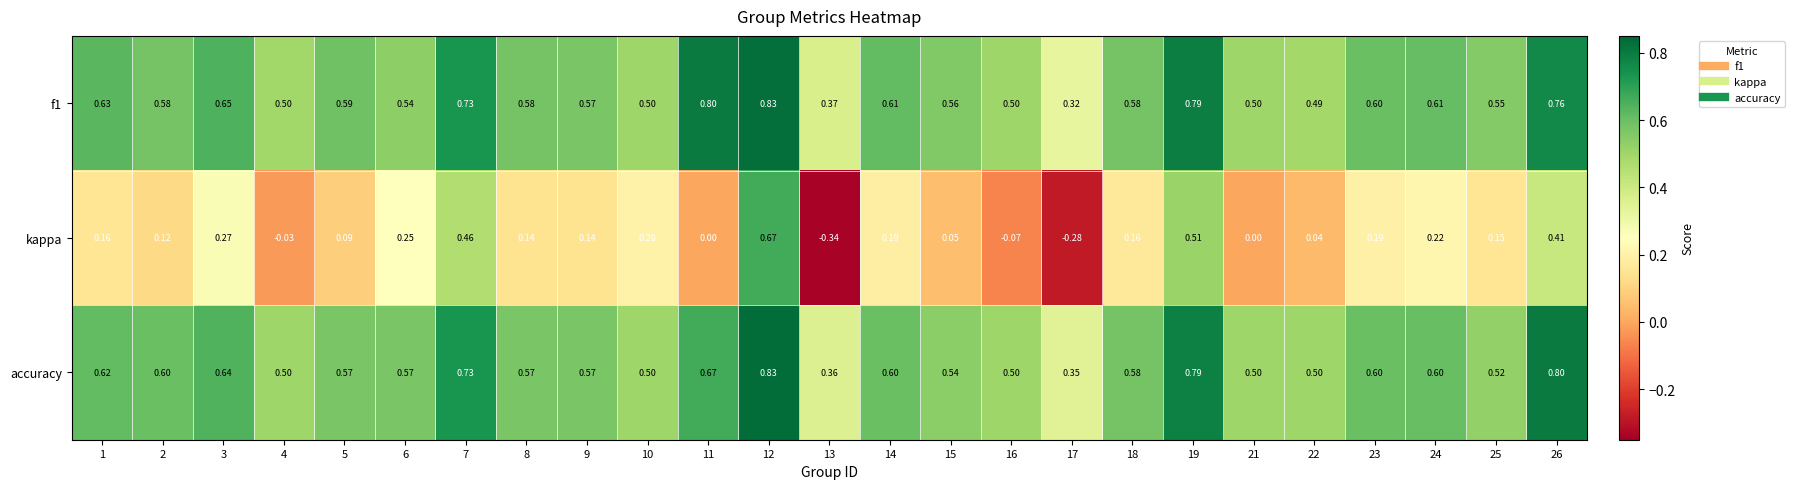

Which series has the widest spread of values?

kappa